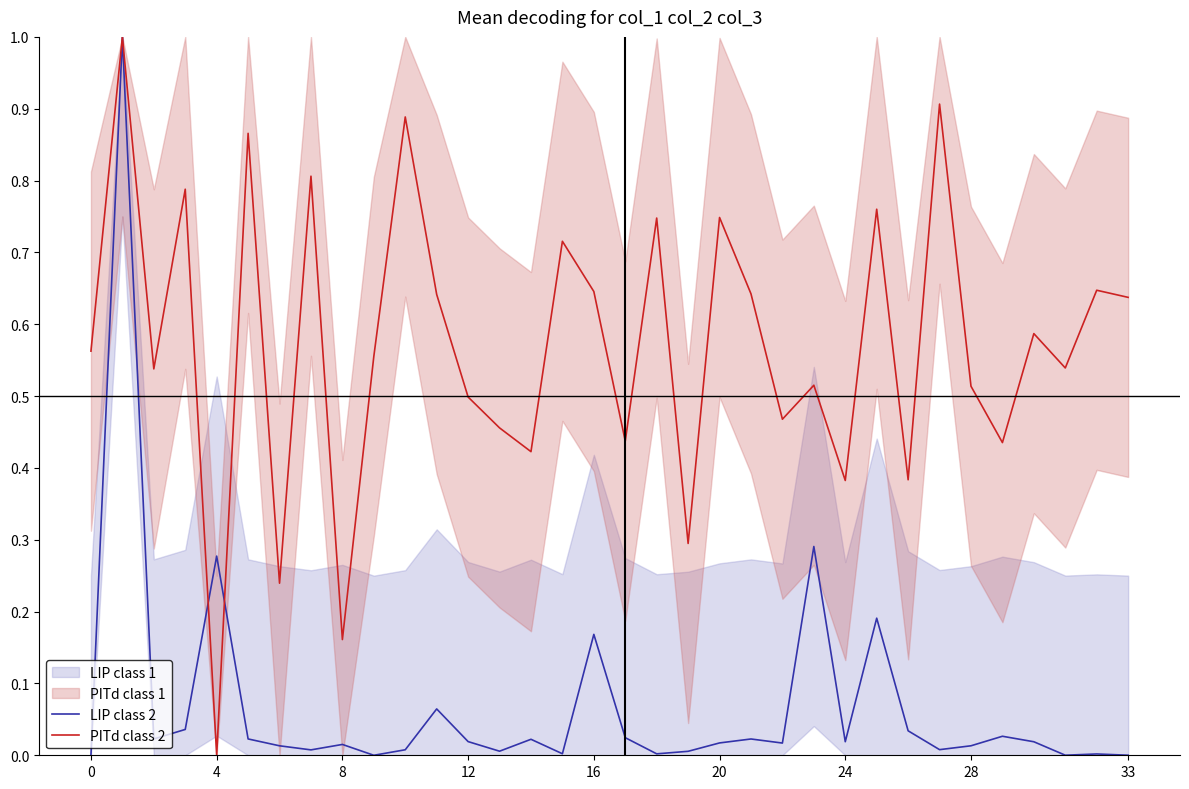

Is it true that PITd class 2 equals 0.6 at 0?

True